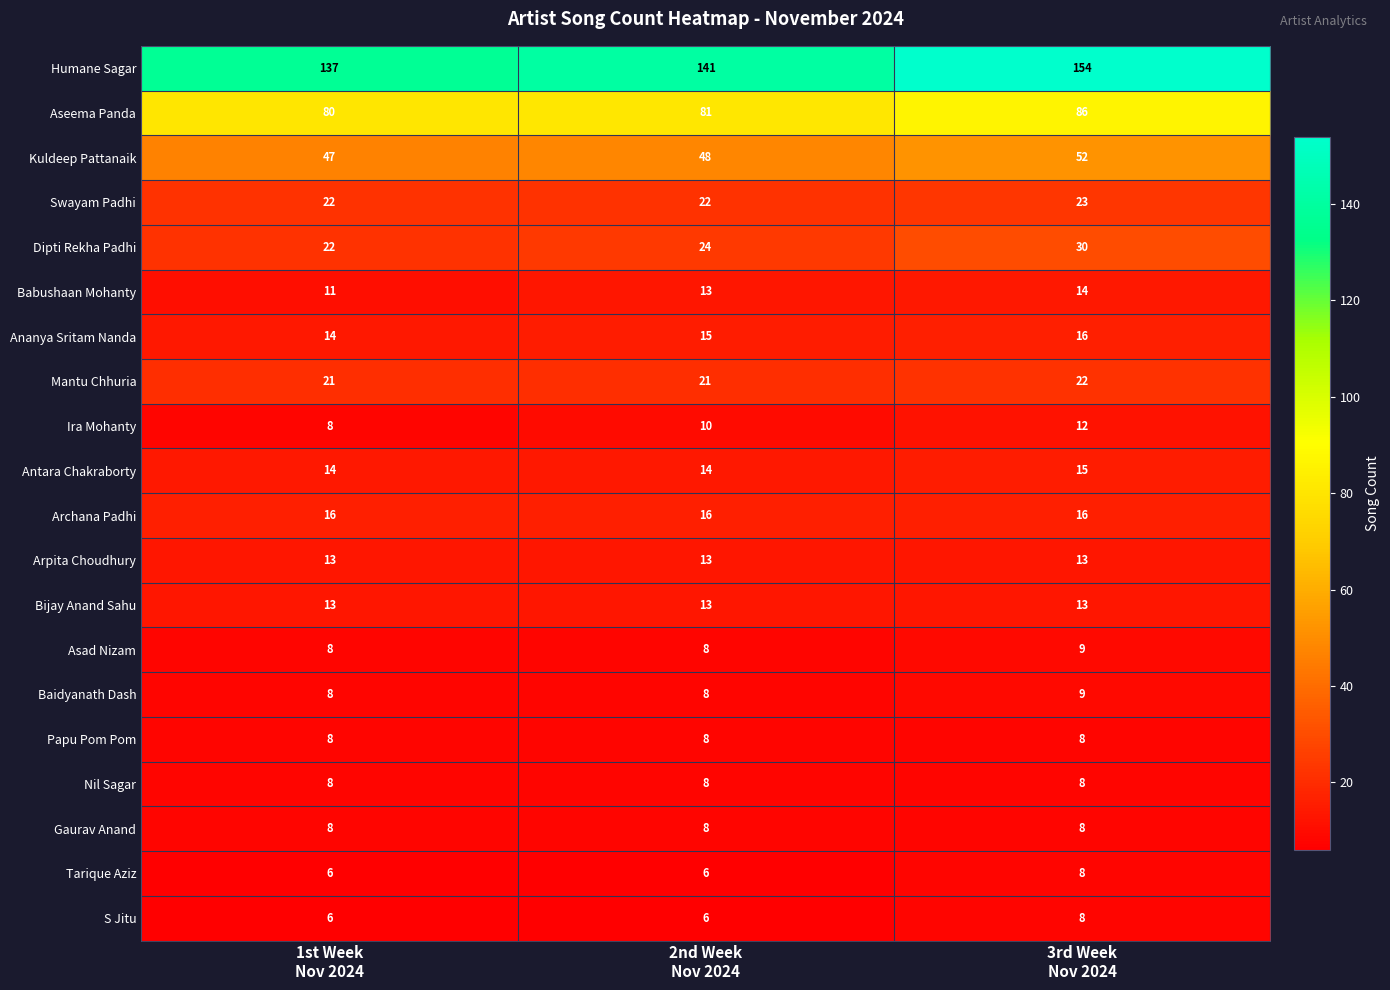

Count the Aseema Panda values in the range 80 to 86.

3